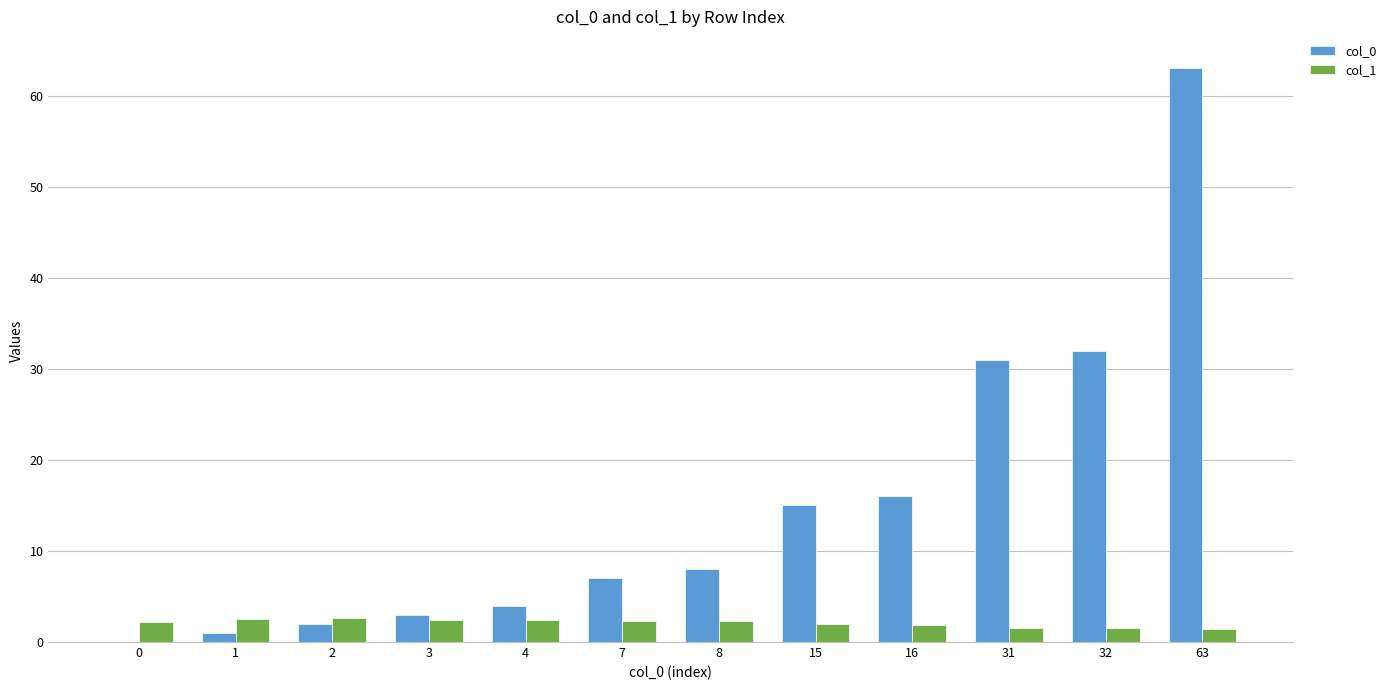

Are the bars grouped side by side (vs. stacked)?

Yes